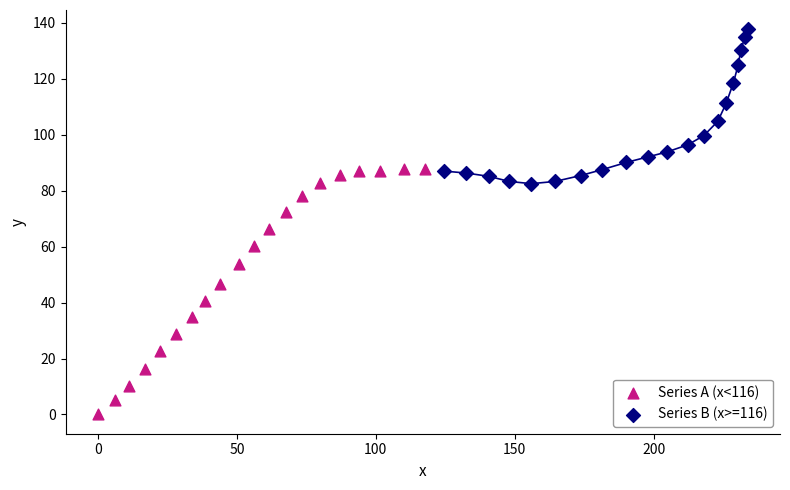

Which series has the largest Y range (max minus min)?

Series A (x<116)